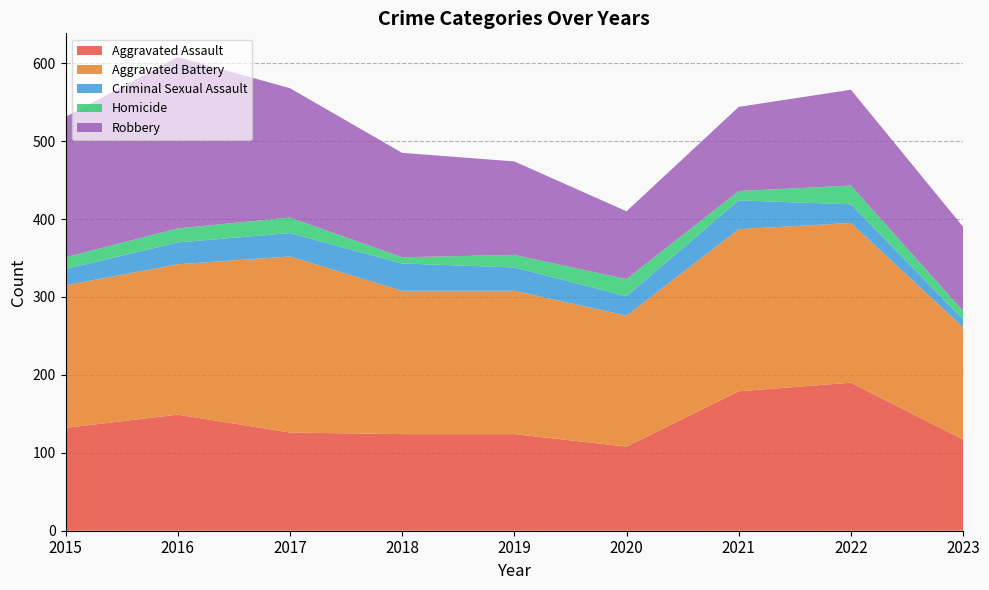

Reading left to right, list all the values displayed in this chart.

Aggravated Assault: 132	149	126	124	124	108	179	190	117
Aggravated Battery: 183	193	226	184	184	168	208	205	144
Criminal Sexual Assault: 21	28	30	35	30	25	37	24	10
Homicide: 15	18	20	8	16	22	12	24	11
Robbery: 180	220	166	134	120	87	108	123	108